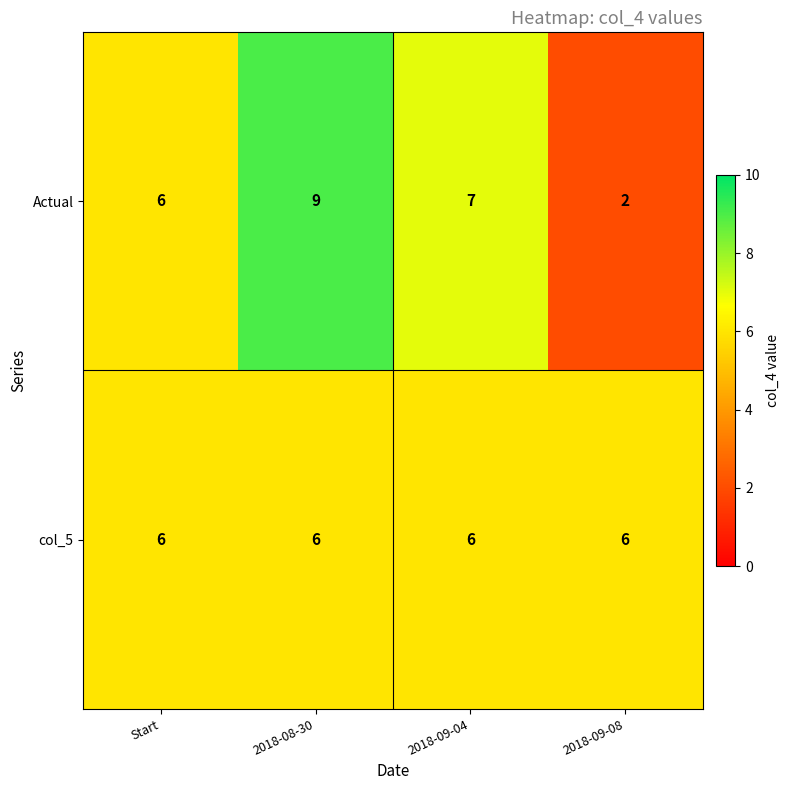

Is it true that col_5 equals 1 at 2018-09-08?

False